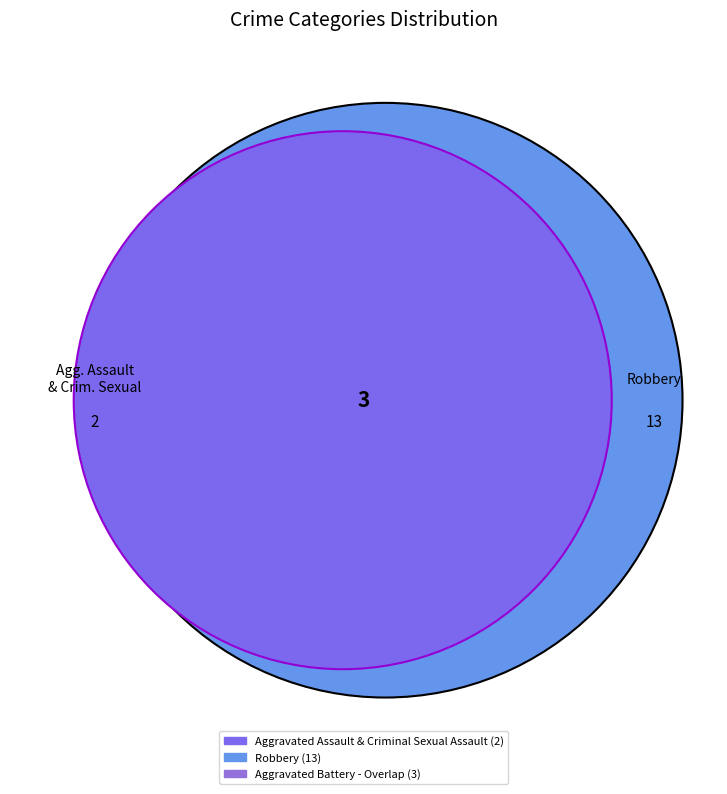

To the nearest percent, what is the average slice percentage?

12%